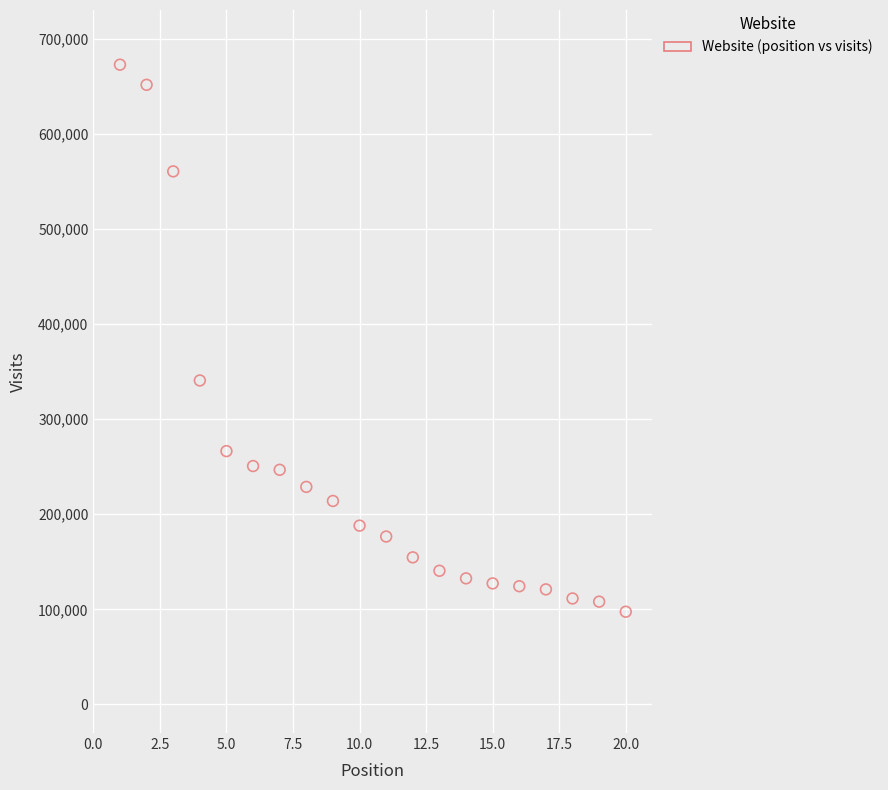

What is the range of Y values (max minus min)?

575011